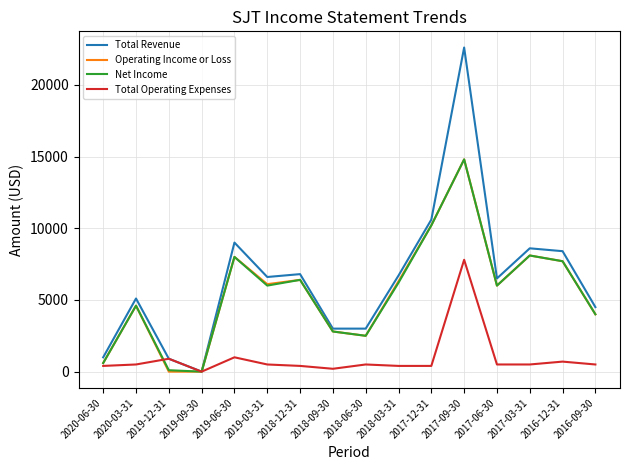

What is the maximum value shown in the chart?

22600